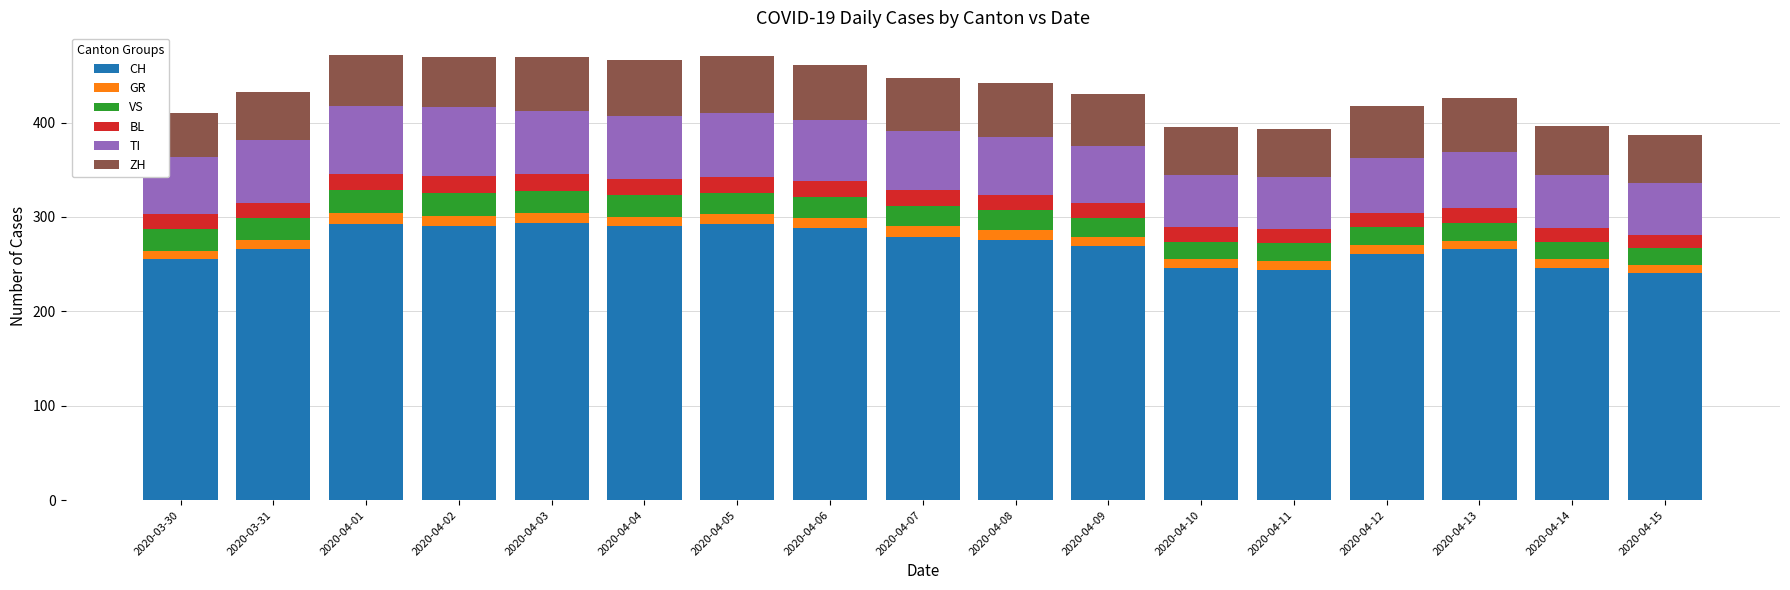

Is it true that CH equals 370 at 2020-04-10?

False